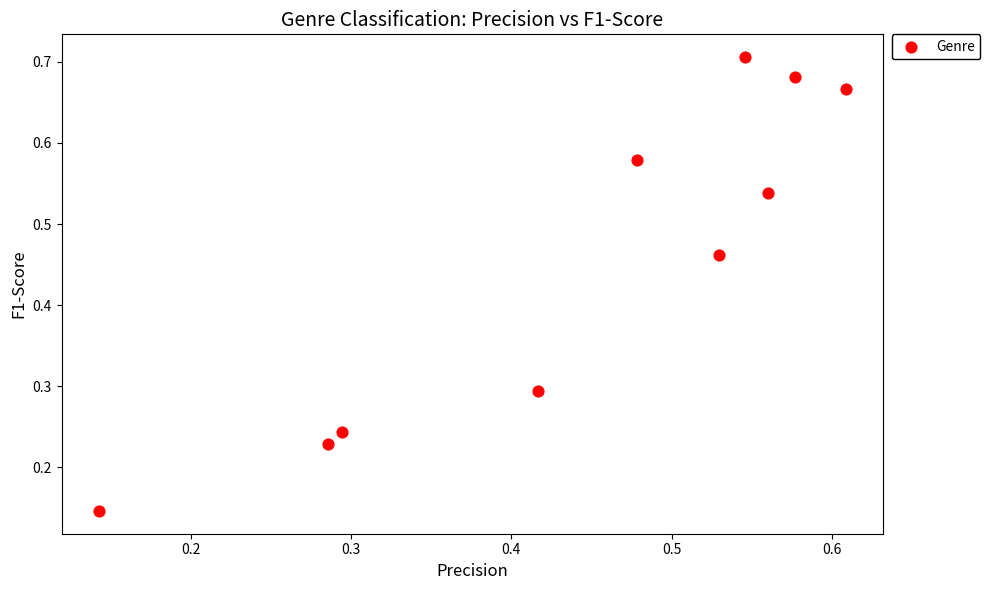

How many points are shown in the scatter plot?

10